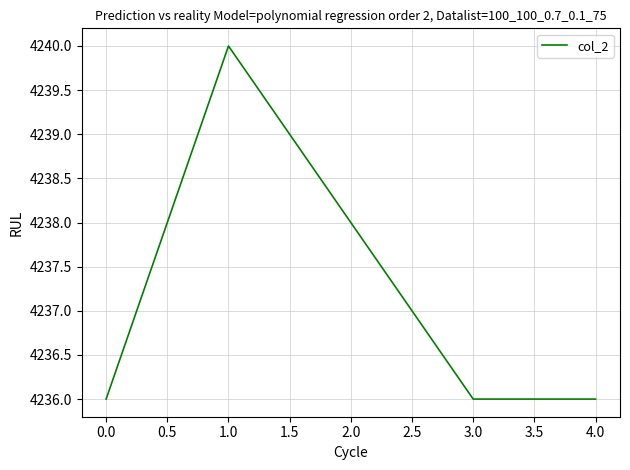

Which has a higher value, 4.0 or 2.0?

2.0